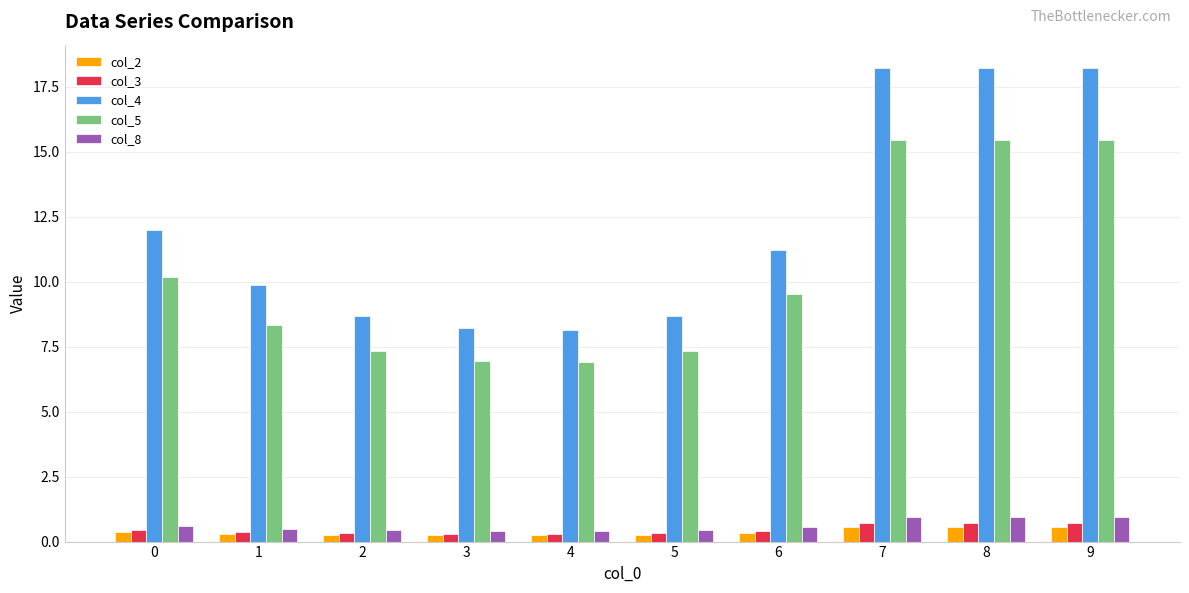

Which series has the largest total across all categories?

col_4